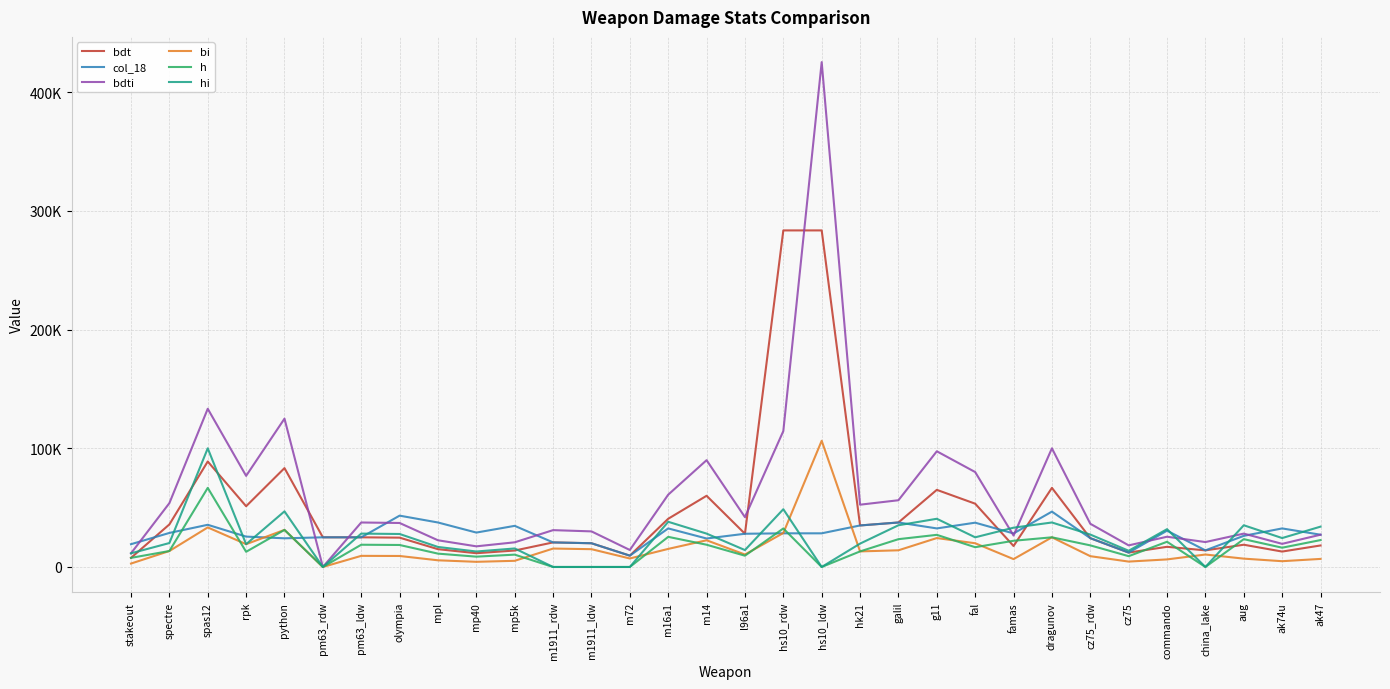

How many interior local valleys does the col_18 series have?

8